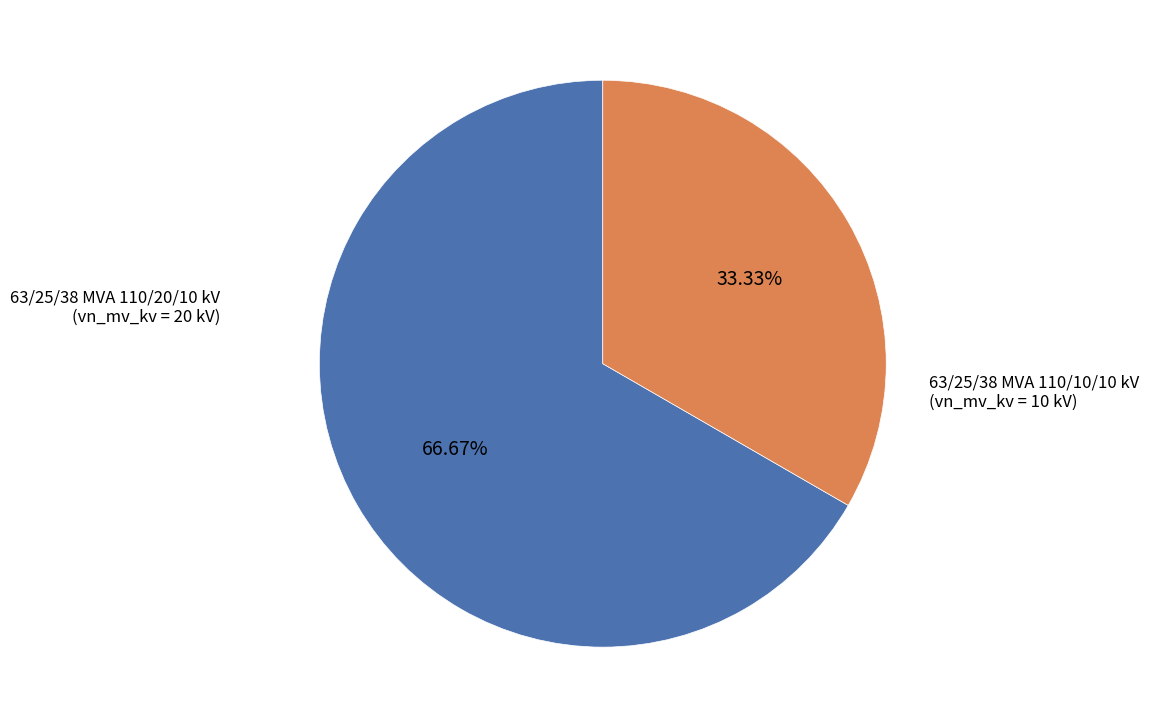

Is there a majority slice in this chart?

Yes